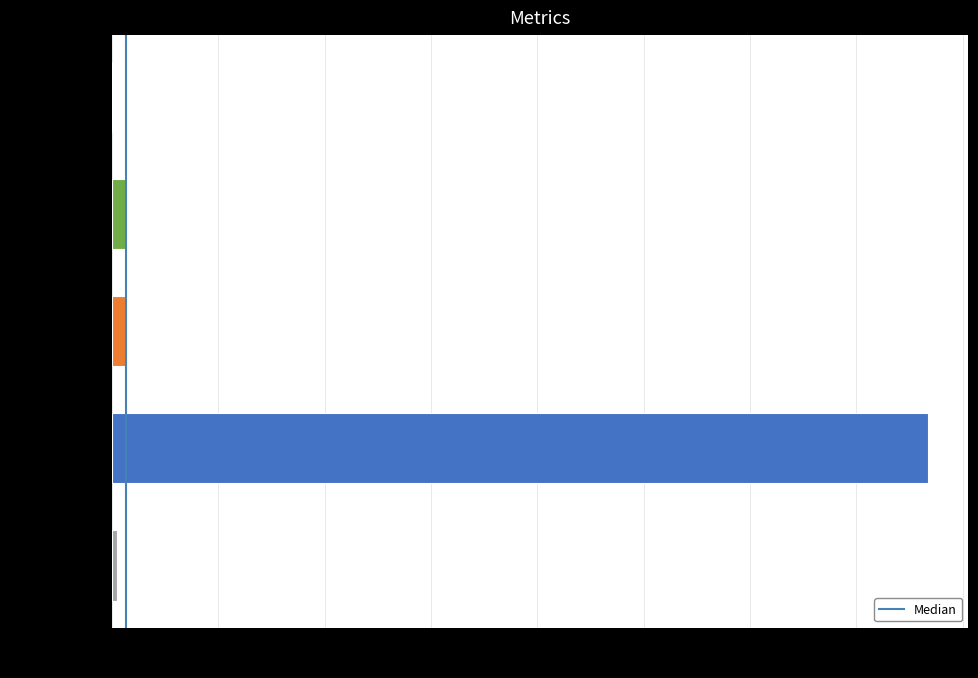

Is it true that the value at Inference Time is 0.0?

True